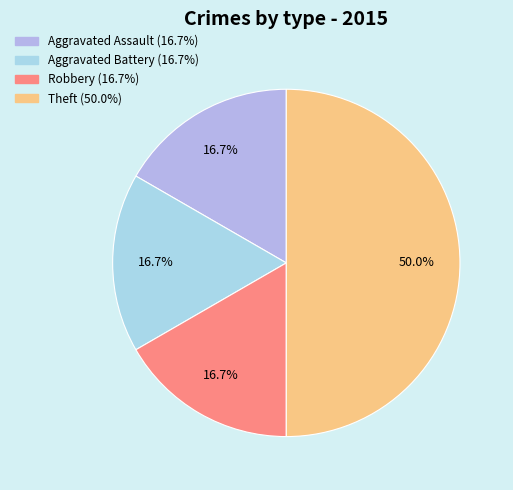

Is there a majority slice in this chart?

No